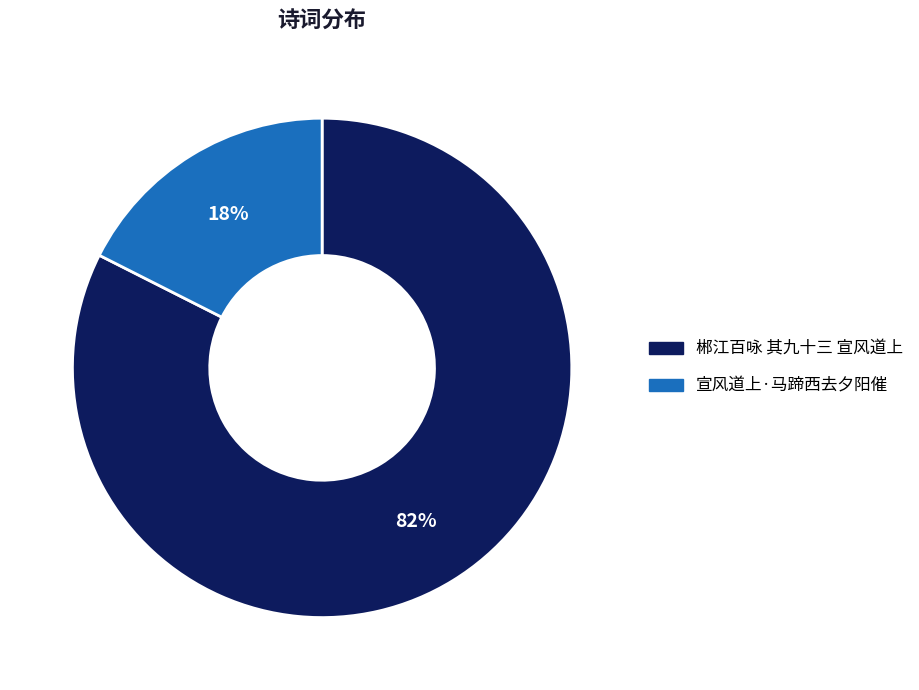

To the nearest percent, what portion does 宣风道上·马蹄西去夕阳催 represent?

18%